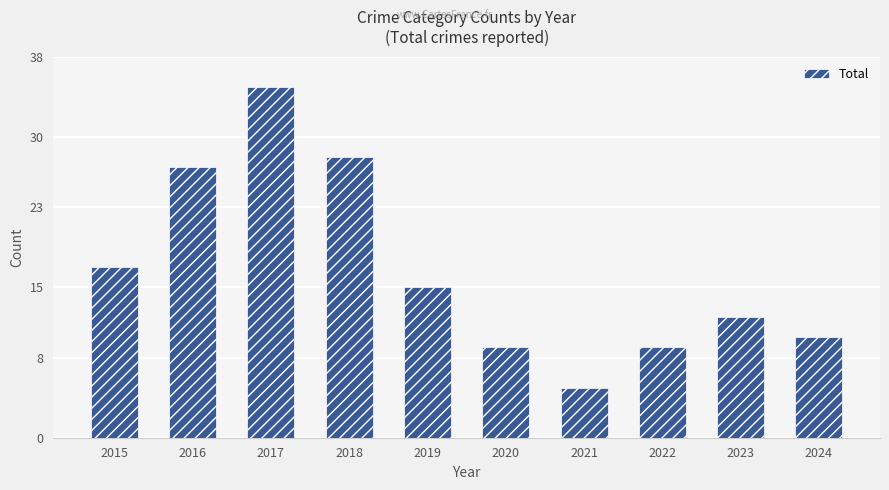

What is the change in value from 2020 to 2024?

+1